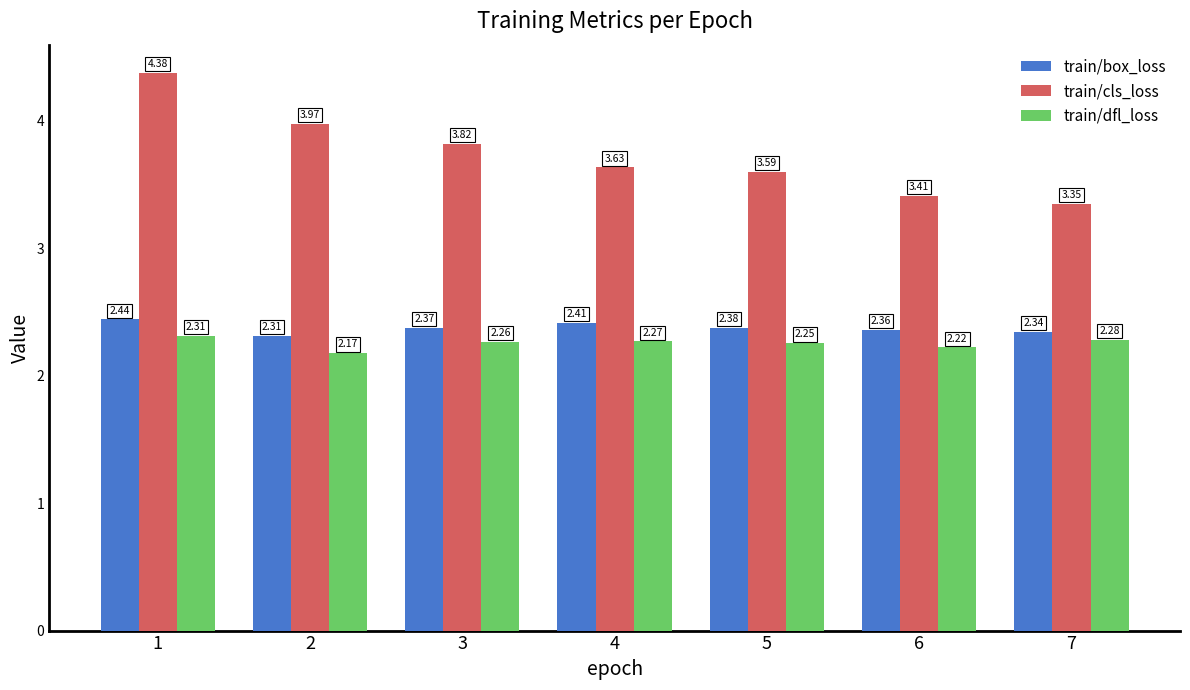

Rank the series by their maximum value, from lowest to highest.

train/dfl_loss, train/box_loss, train/cls_loss